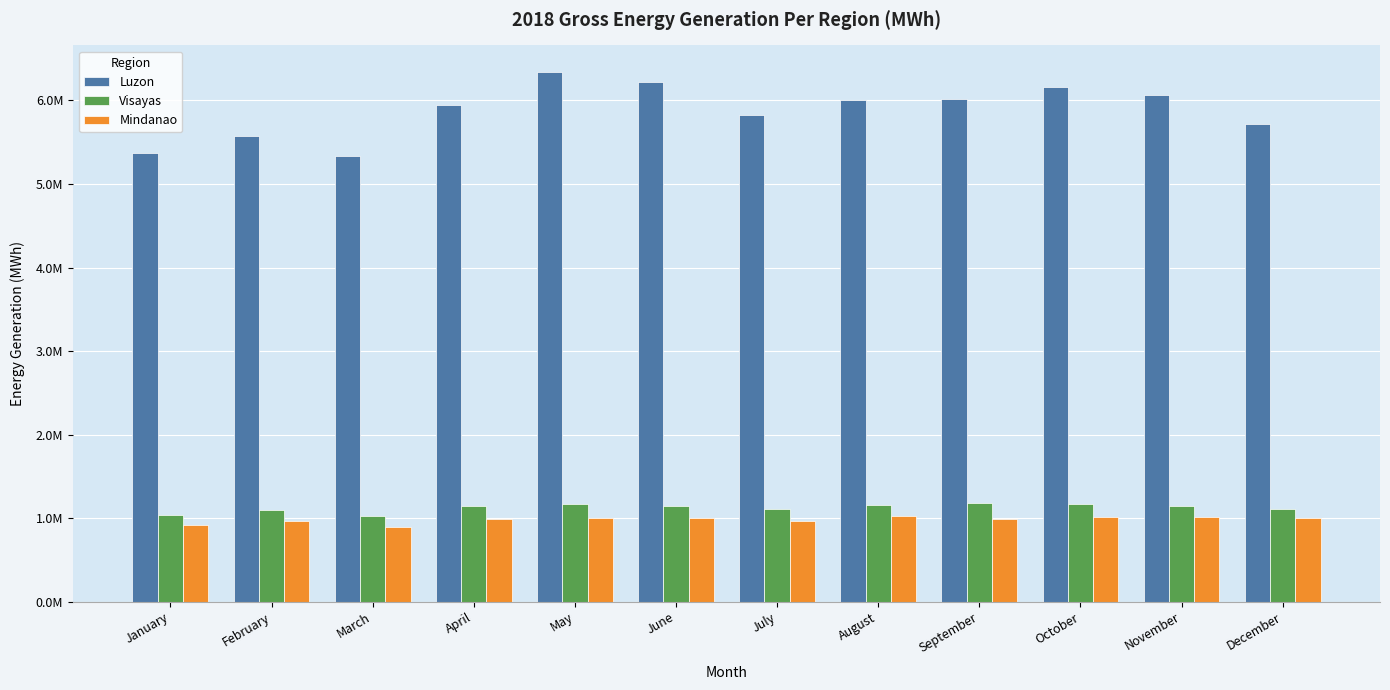

Which series has the largest total across all categories?

Luzon